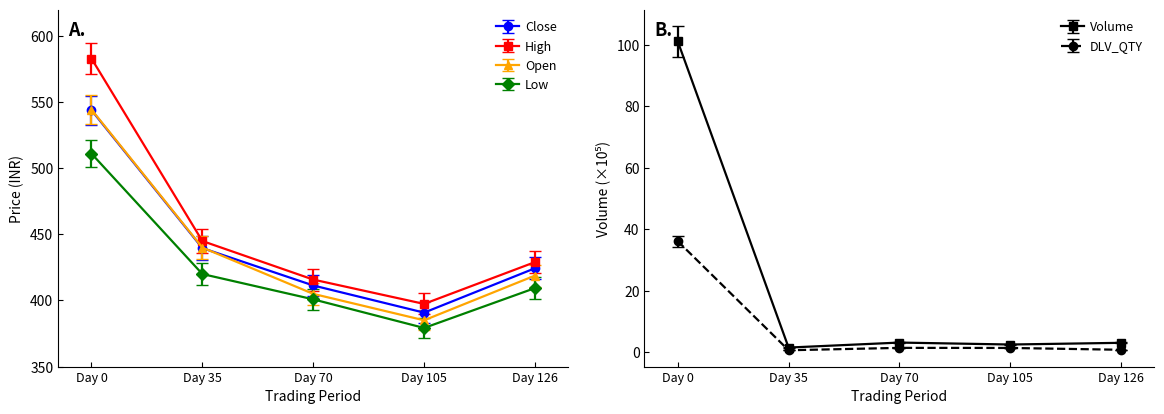

What is the value of the High point at the 4th from the left?

397.4